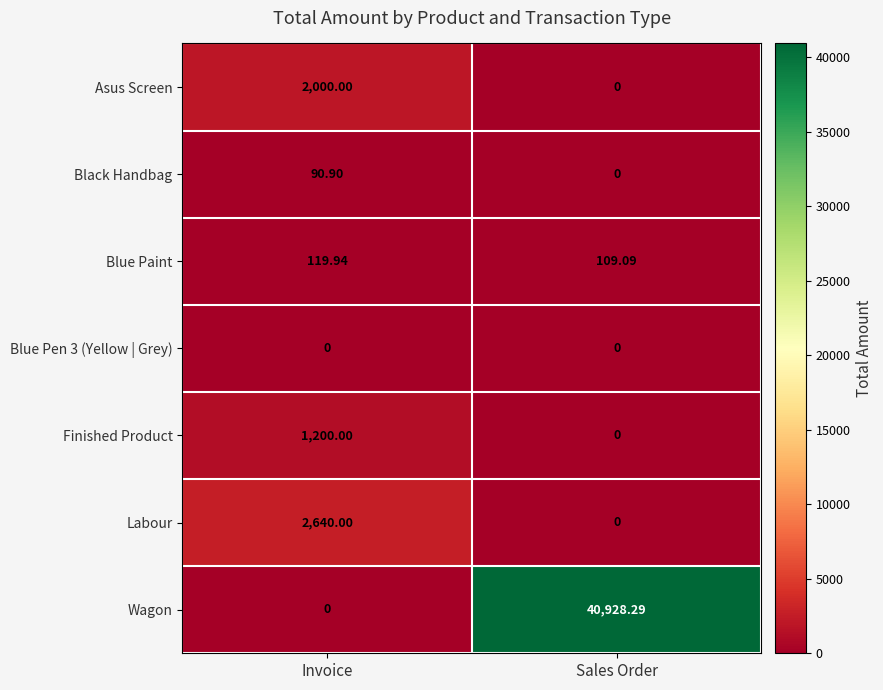

Which series has the largest total across all categories?

Wagon